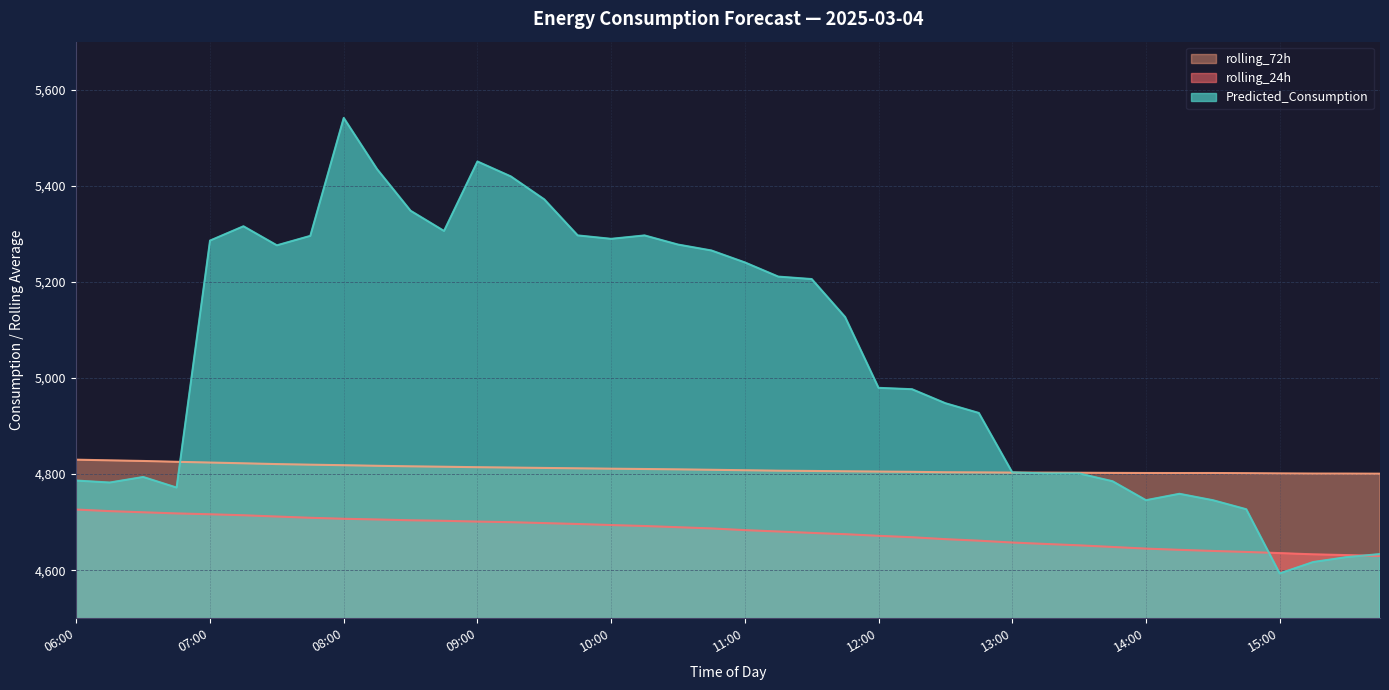

Is the value of Predicted_Consumption at 13:45 greater than the value of rolling_24h at 13:30?

Yes